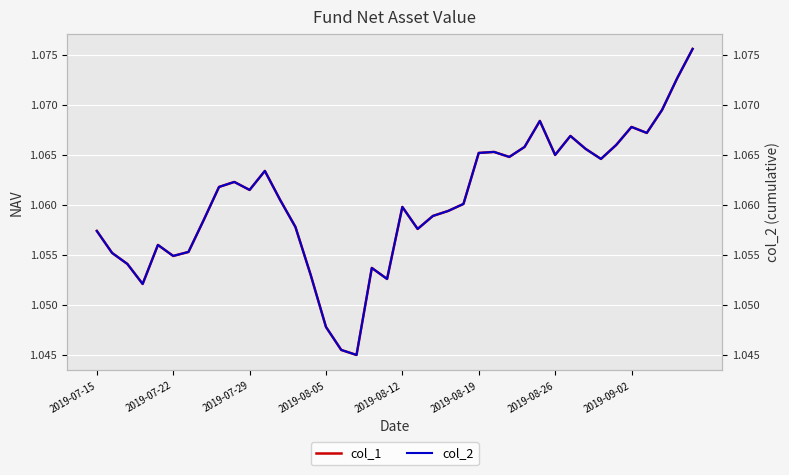

How many distinct data groups are displayed?

2